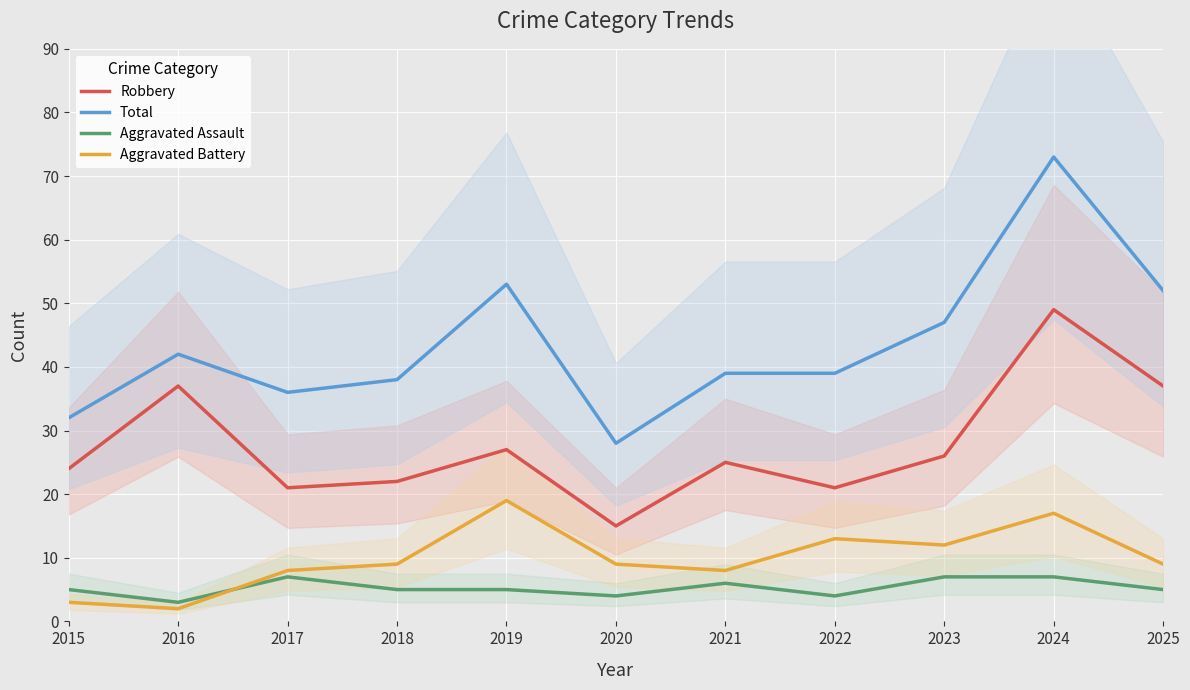

What is the sum of all Robbery values?

304